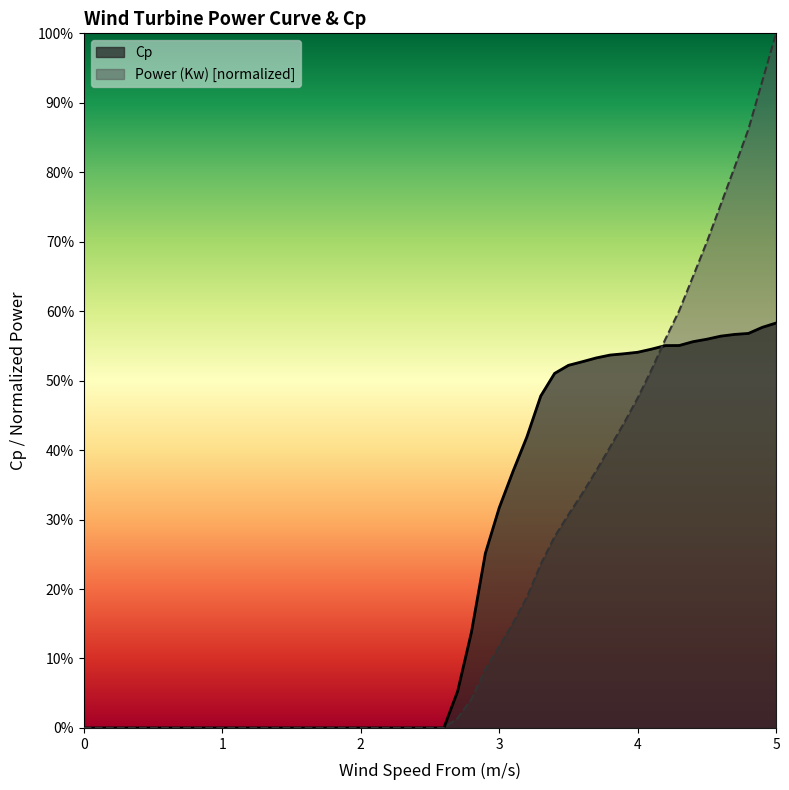

After their last crossing, which series has the higher values: Cp or Power (Kw)?

Power (Kw)